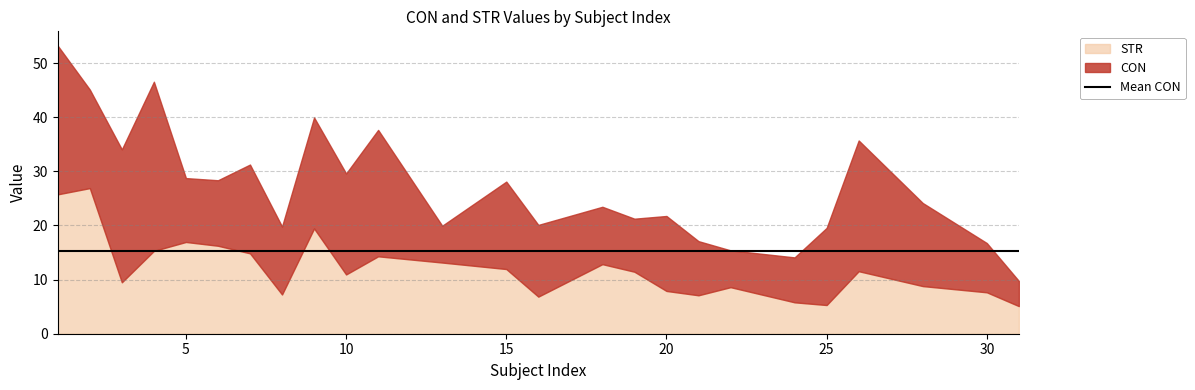

At which label is STR closest to 16?

6